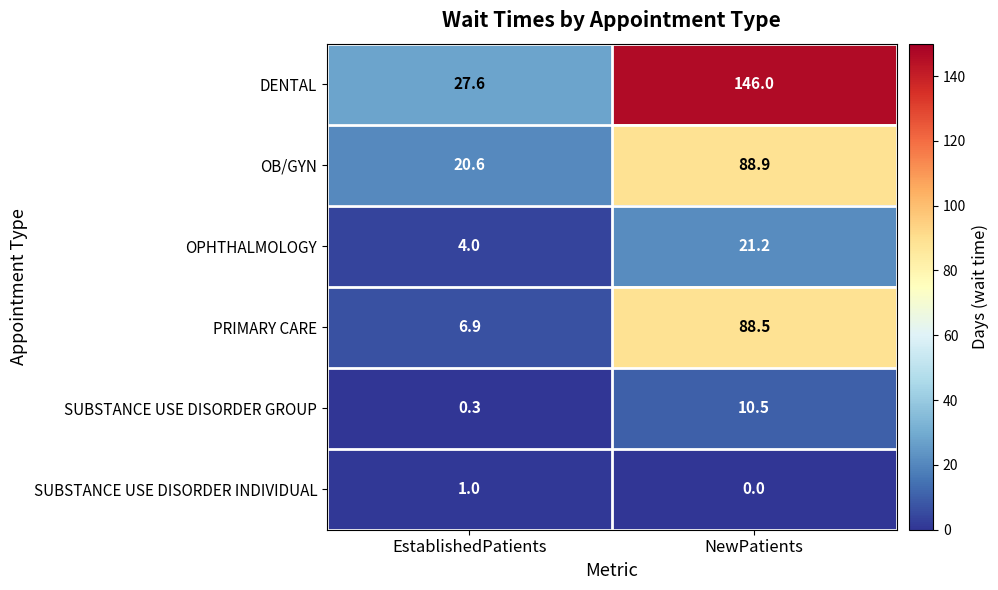

What is the difference between the DENTAL values at NewPatients and EstablishedPatients?

118.4